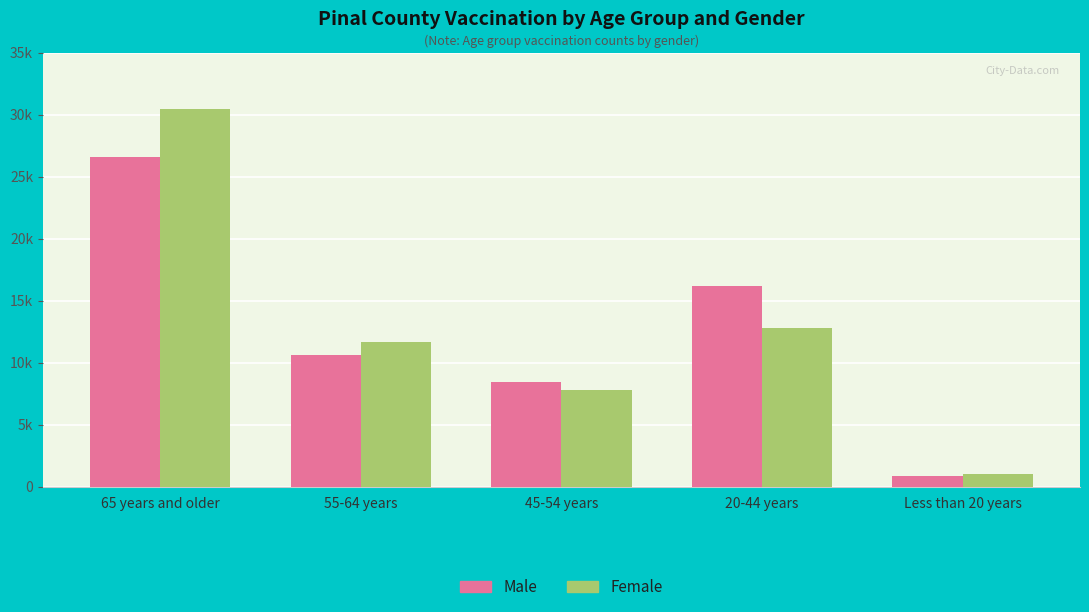

At 20-44 years, list the series in order from smallest to largest.

Female, Male